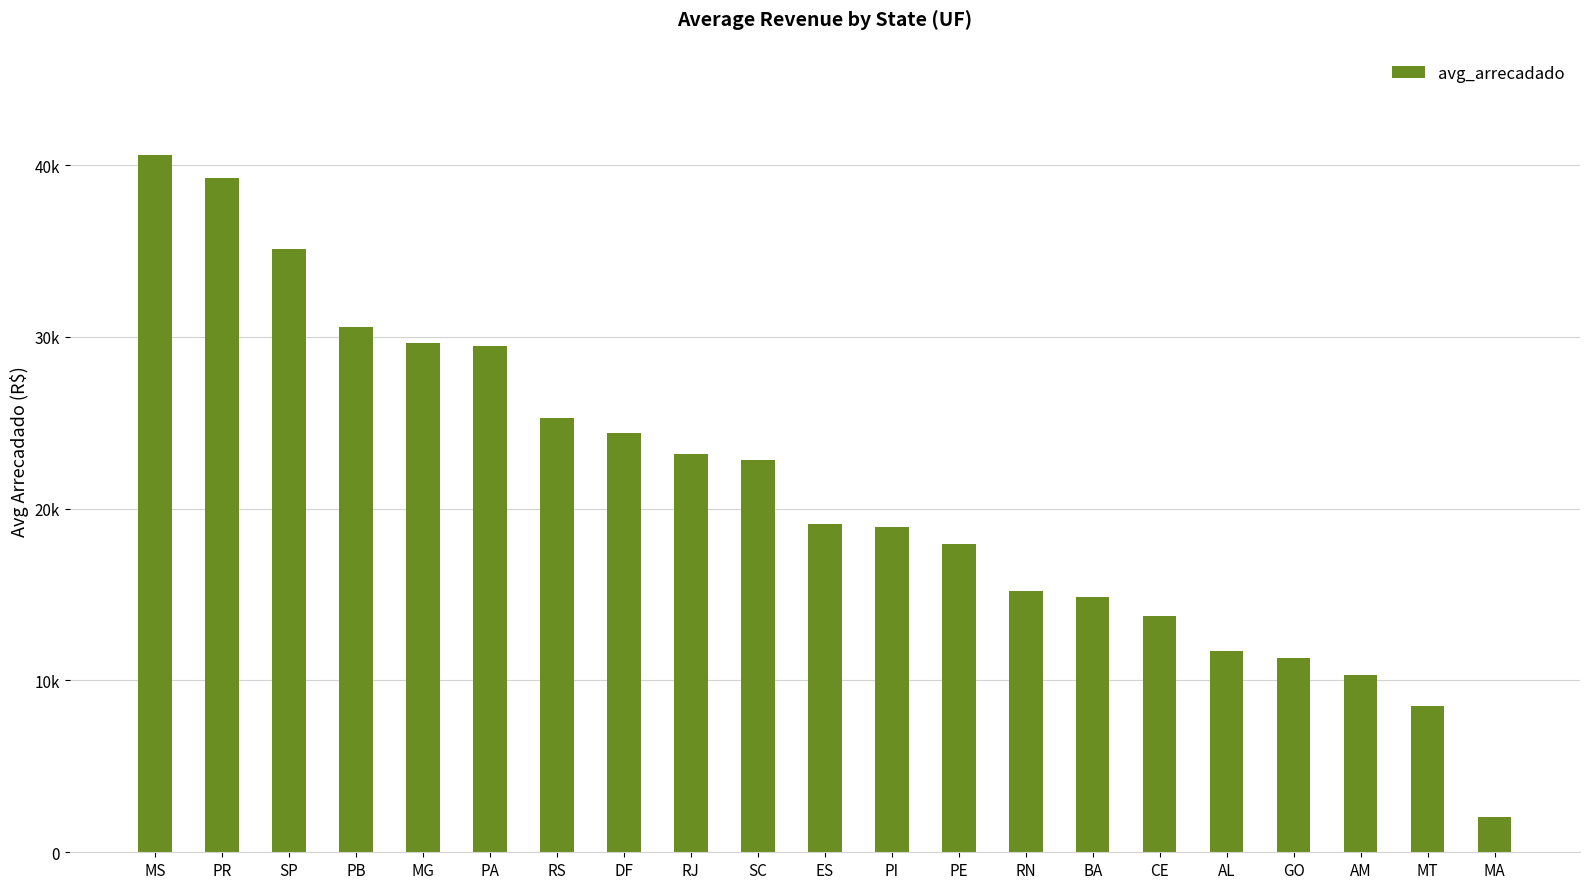

Does the chart contain any negative values?

No